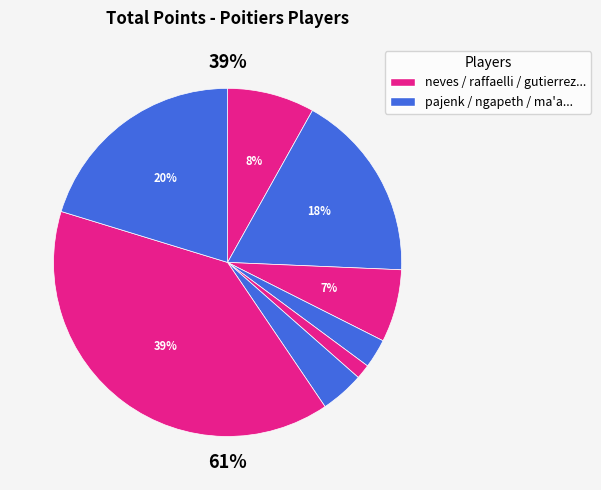

Does any single category account for the majority?

No